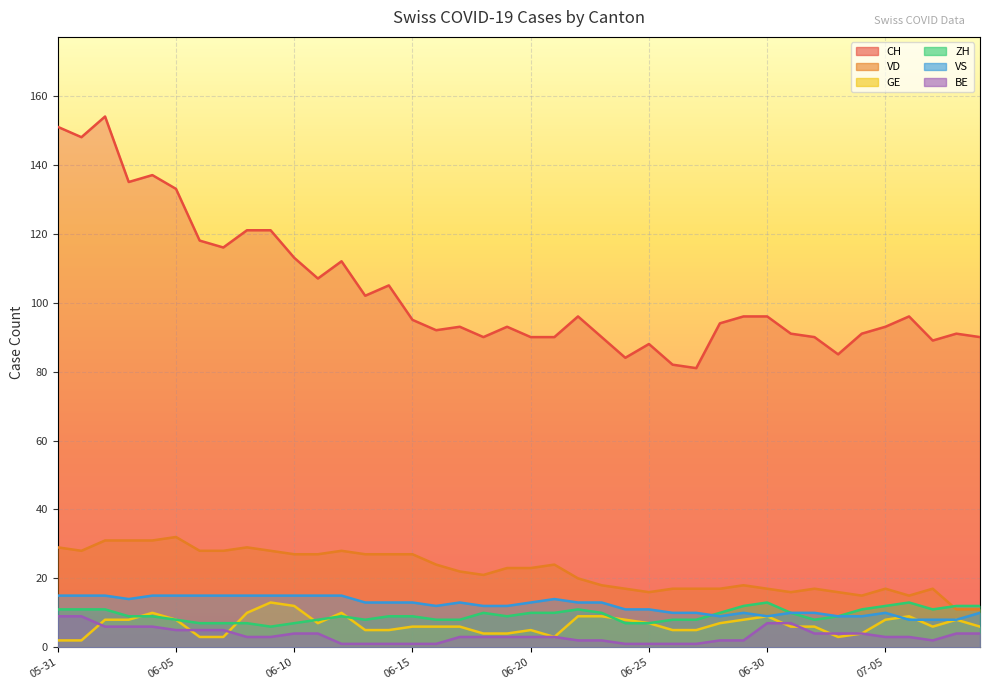

At how many categories does at least one series exceed 71?

40